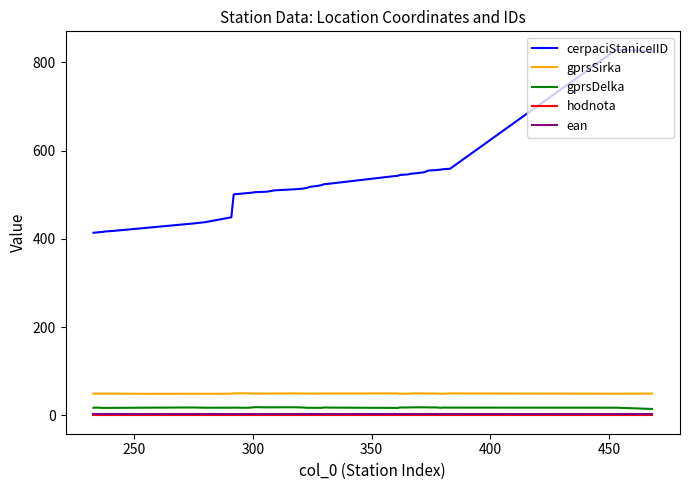

True or false: ean and gprsSirka cross at least once.

False